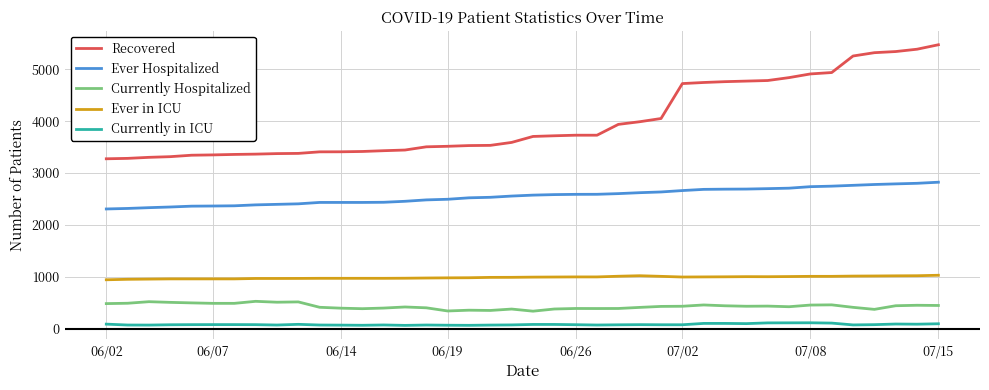

Rank the series by their maximum value, from highest to lowest.

Recovered, Ever Hospitalized, Ever in ICU, Currently Hospitalized, Currently in ICU